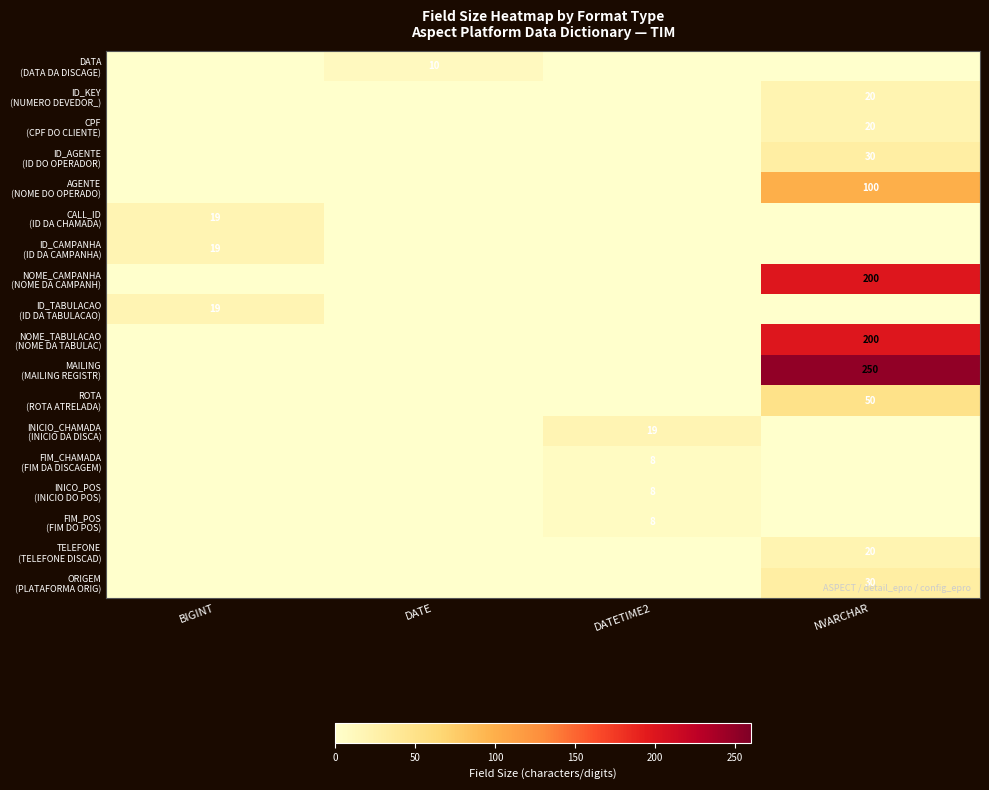

Which has a higher value, BIGINT or NVARCHAR?

BIGINT